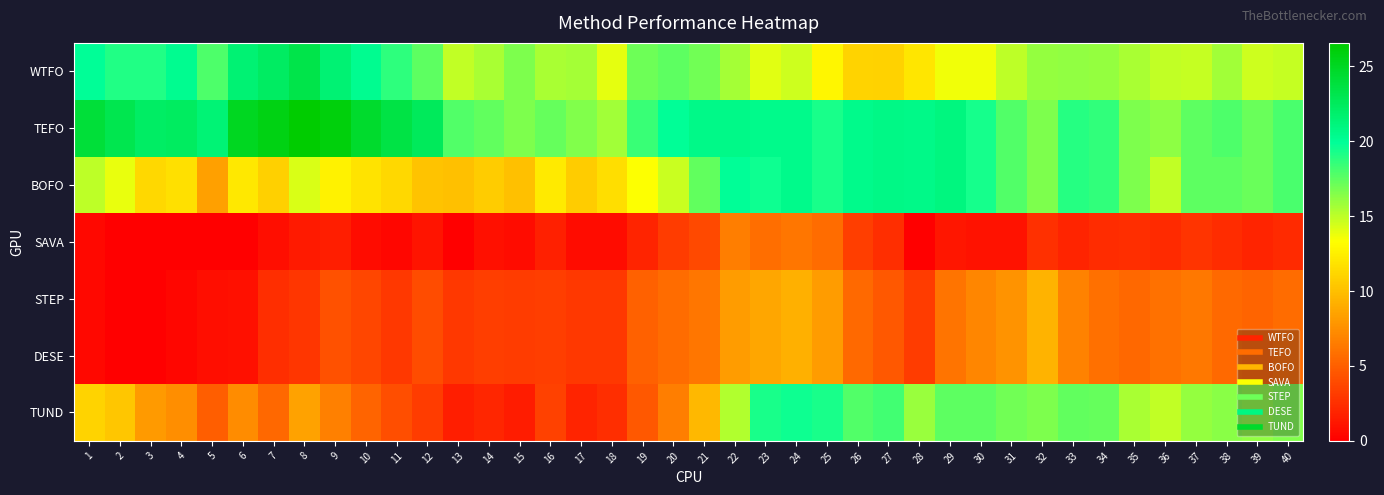

At 4, list the series in order from smallest to largest.

SAVA, STEP, DESE, TUND, BOFO, WTFO, TEFO